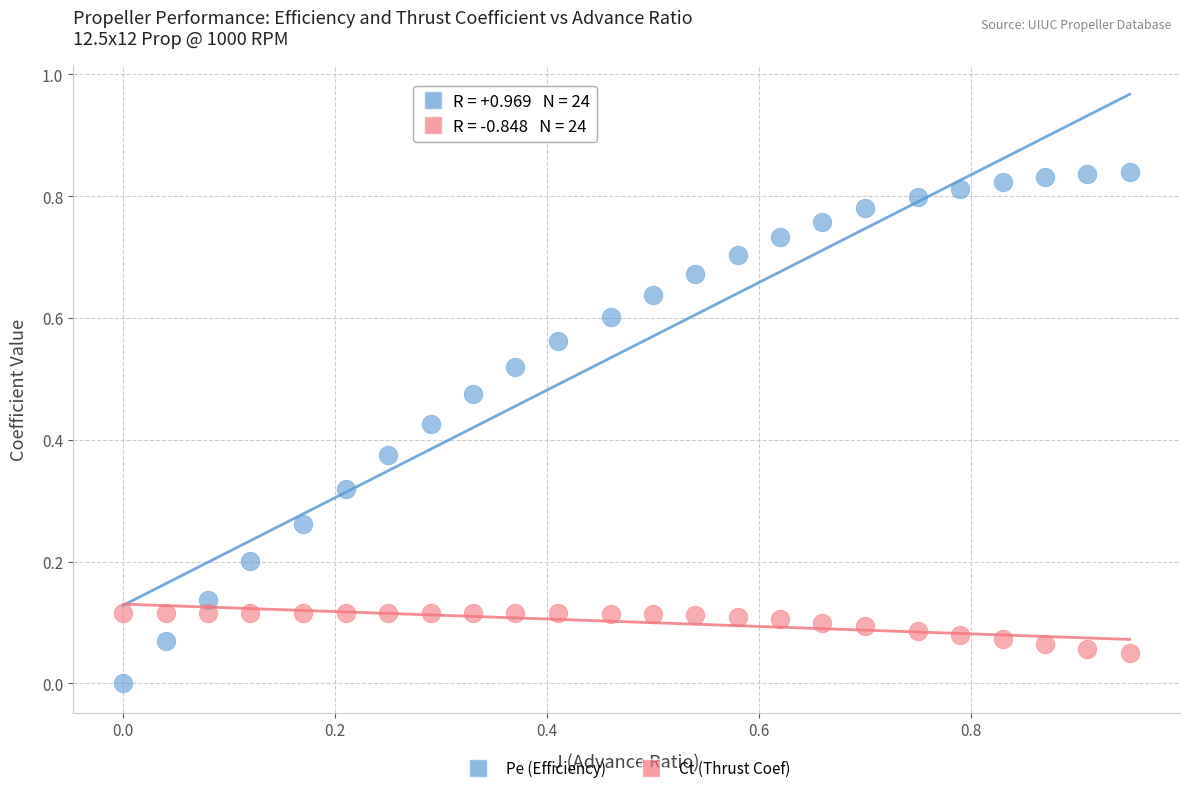

Across all data points, what is the range of X values (max minus min)?

0.9